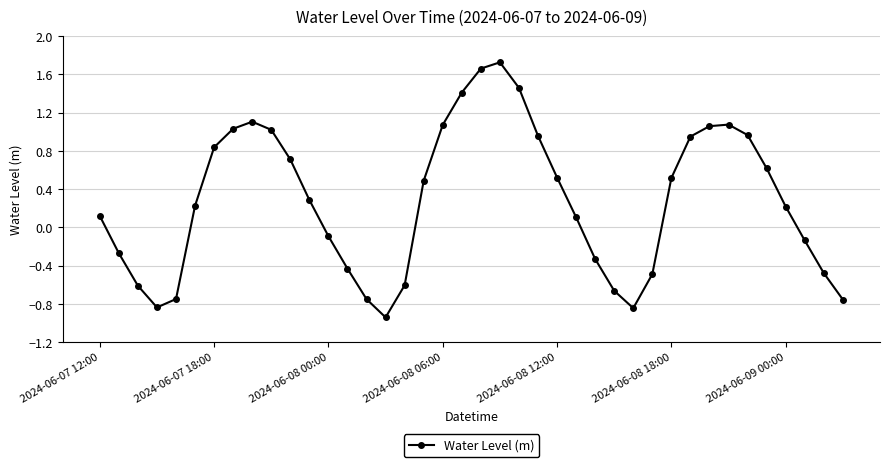

What is the average value?

0.3